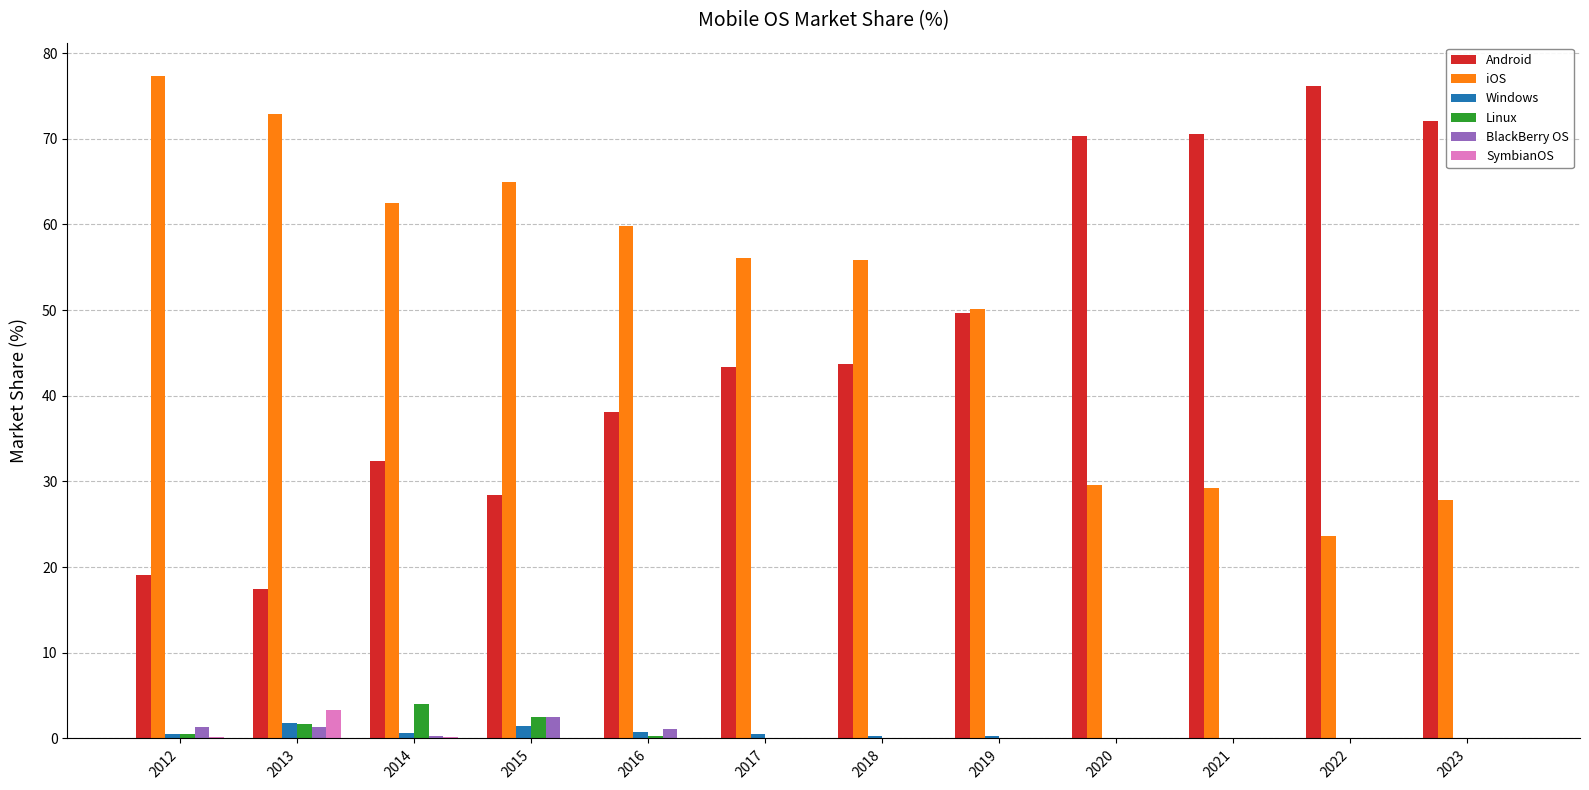

What is the sum of all iOS values?

609.7